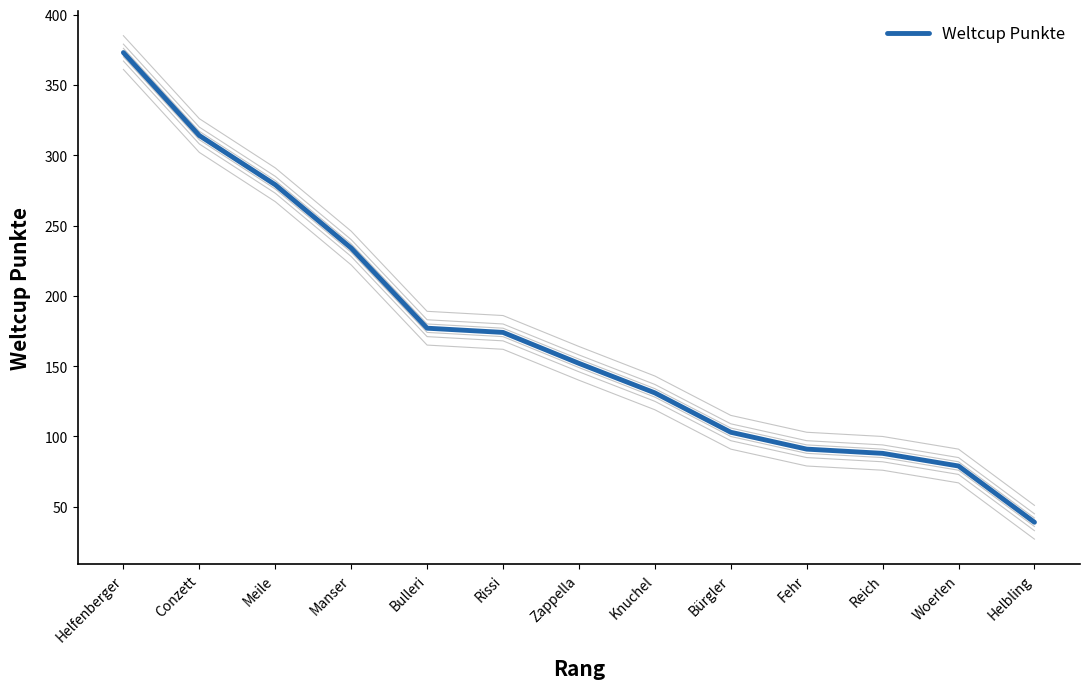

How many lines are shown in the chart?

1